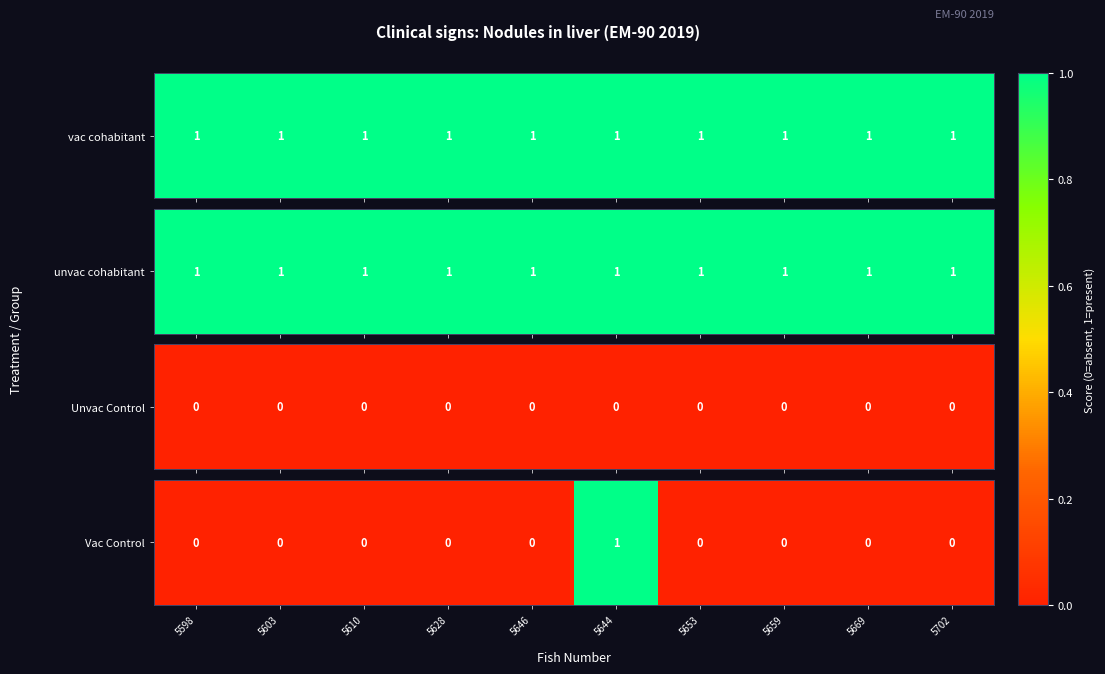

What is the difference between the maximum and minimum values?

1